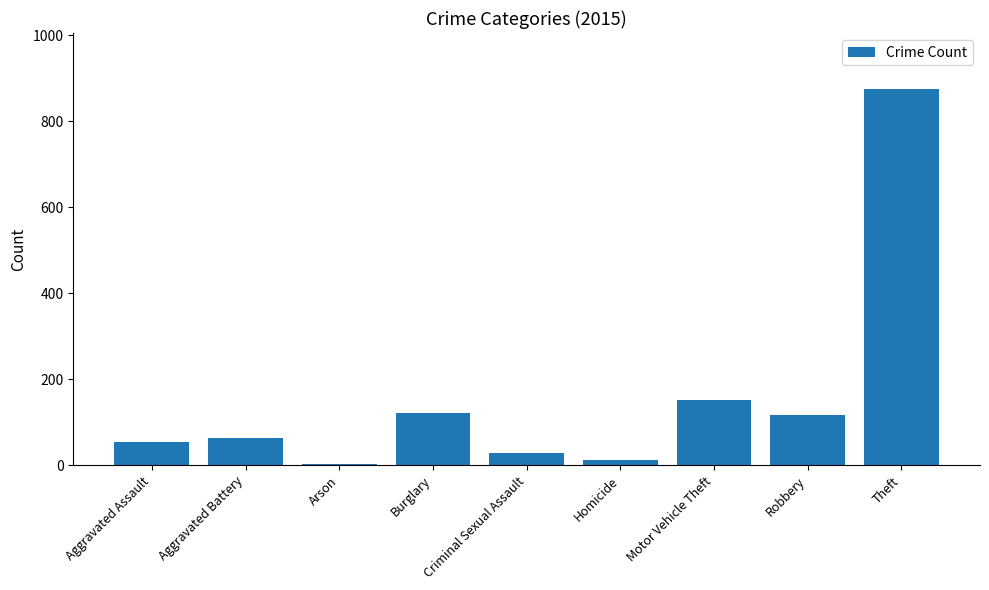

Are the bars horizontal?

No